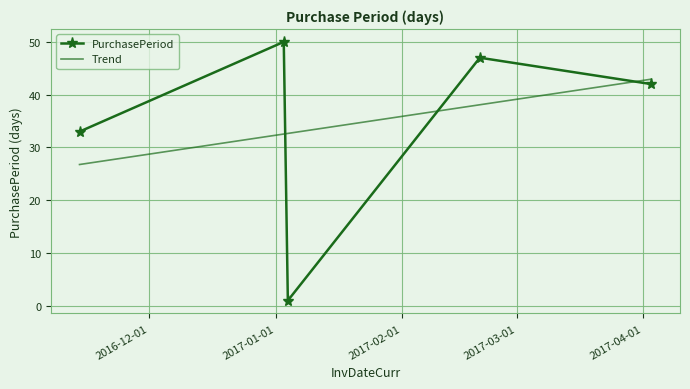

Reading left to right, list all the values displayed in this chart.

33	50	1	47	42